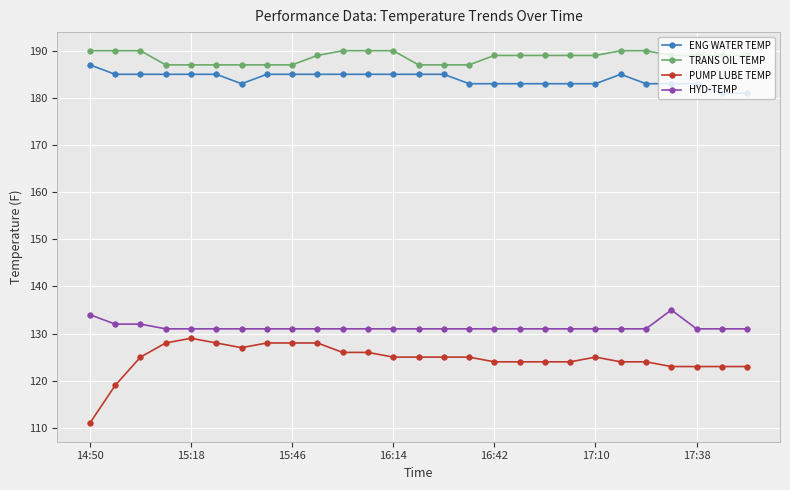

True or false: PUMP LUBE TEMP and ENG WATER TEMP cross at least once.

False